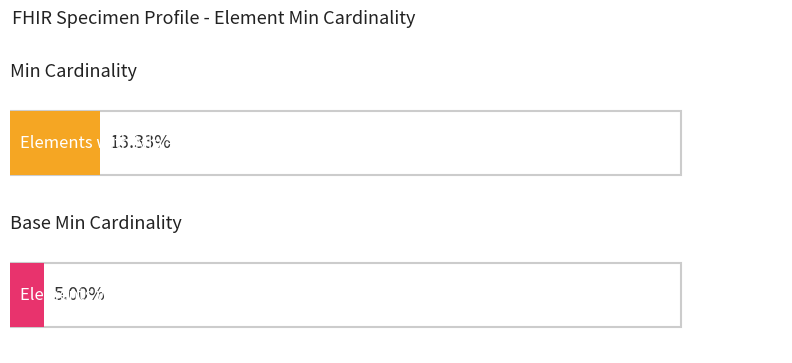

Is it true that Min equals 1 at Extension?

False